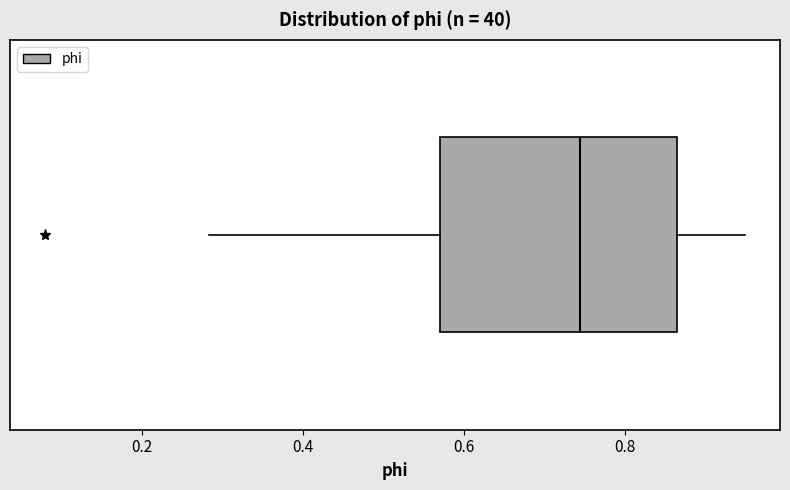

Where does the right whisker of the box end on the x-axis? The values are not printed on the chart, so give them approximately, as read against the axis.

0.94